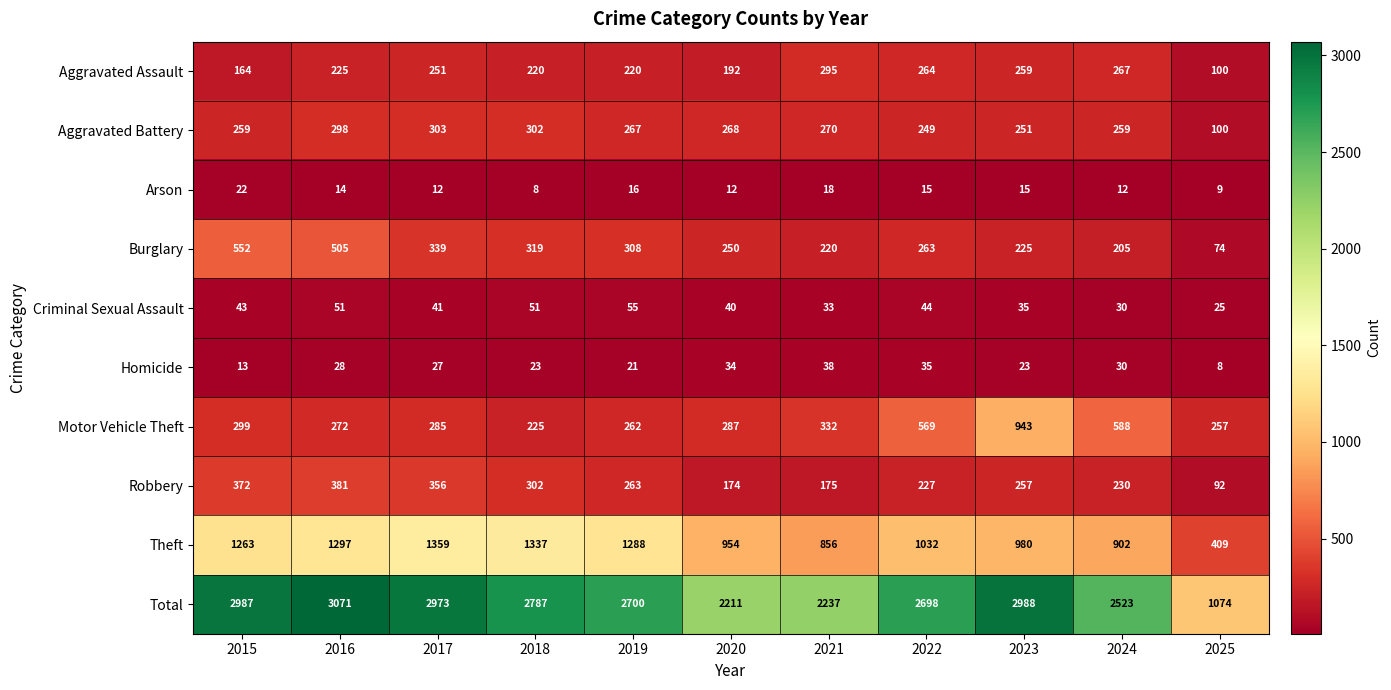

Is it true that Burglary equals 74 at 2025?

True